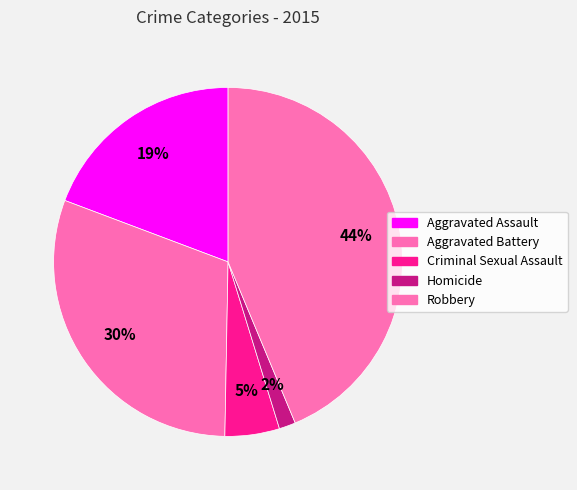

What is the total percentage of Aggravated Assault and Aggravated Battery?

49.7%